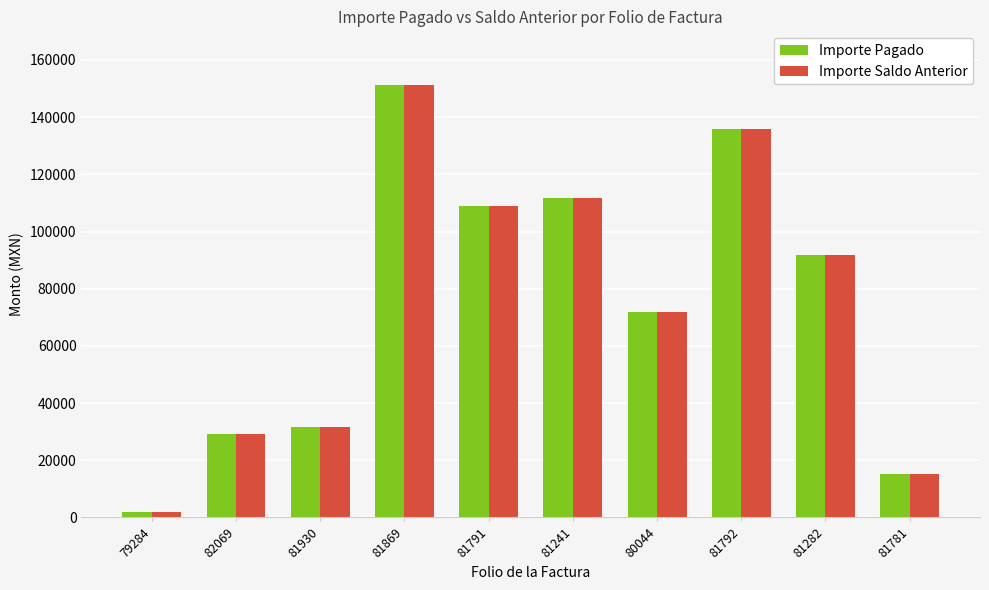

Reading left to right, list all the values displayed in this chart.

Importe Pagado: 2039.0	29127.8	31599.4	151200.0	109056.5	111836.0	71799.4	135881.4	91778.6	15178.8
Importe Saldo Anterior: 2039.0	29127.8	31599.4	151200.0	109056.5	111836.0	71799.4	135881.4	91778.6	15178.8